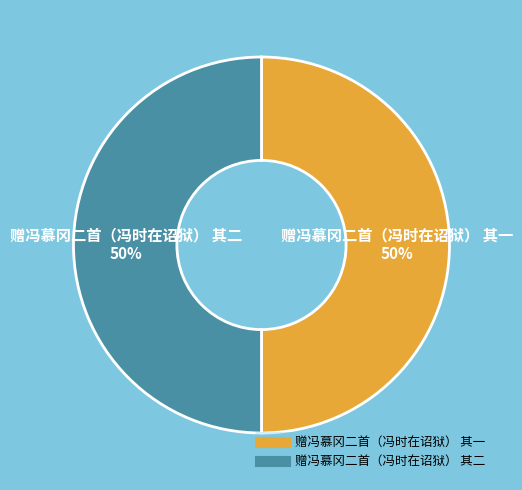

Approximately how many times larger is the value at 赠冯慕冈二首（冯时在诏狱） 其二 compared to 赠冯慕冈二首（冯时在诏狱） 其一?

1.0